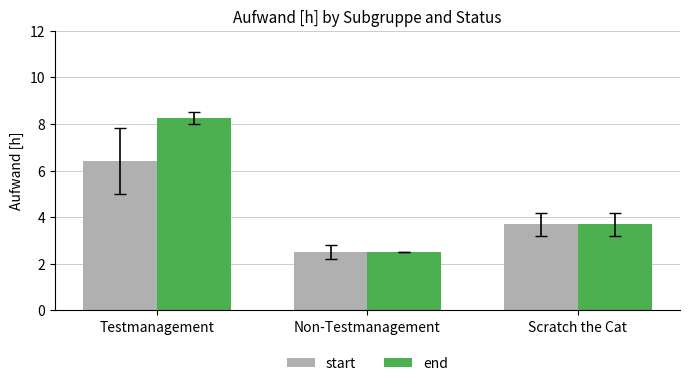

List the labels in order of start value, largest first.

Testmanagement, Scratch the Cat, Non-Testmanagement